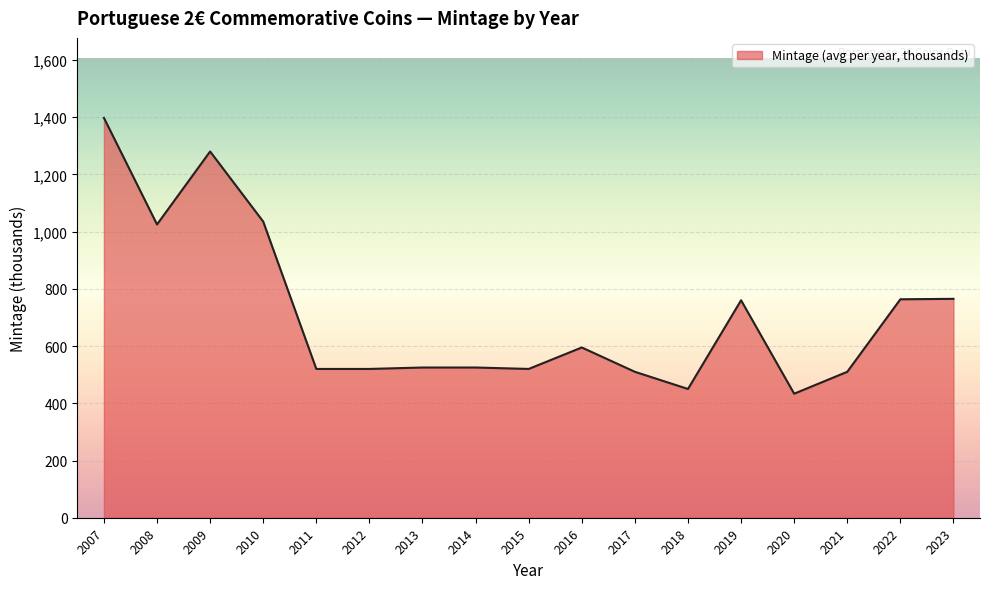

What is the change in value from 2016 to 2017?

-85.0